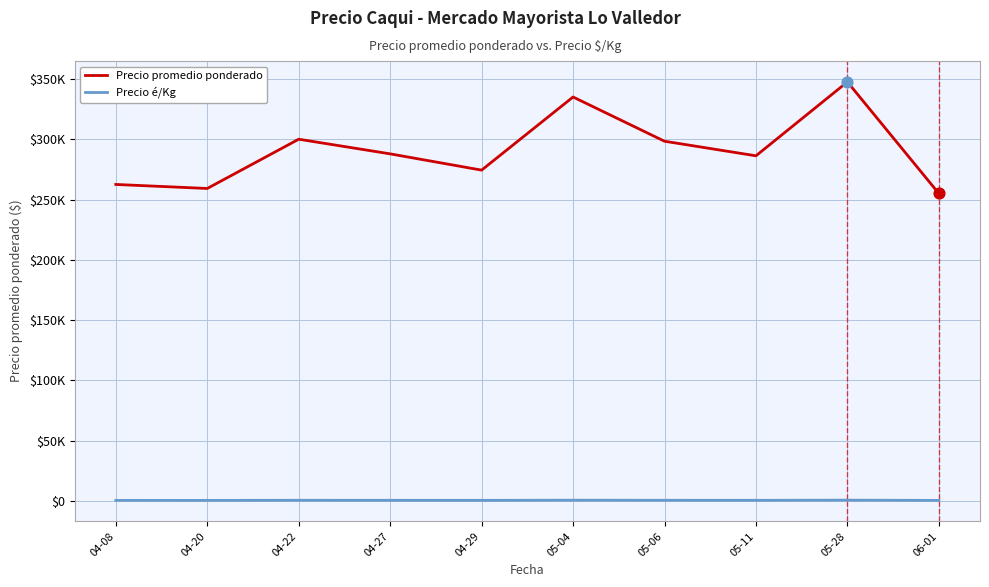

What is the total value across all series at 04-08?

263083